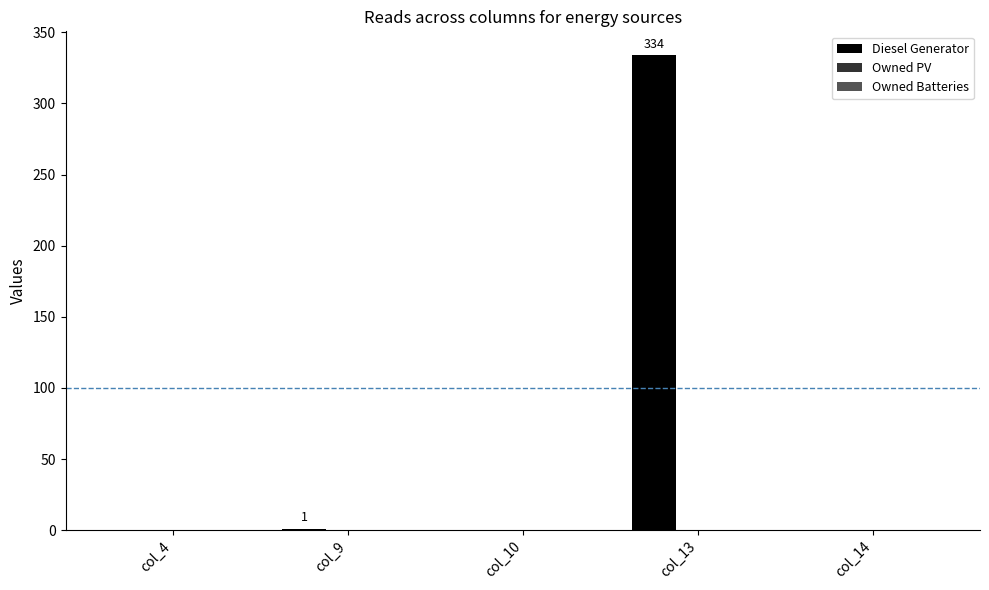

What is the sum of all values?

335.0